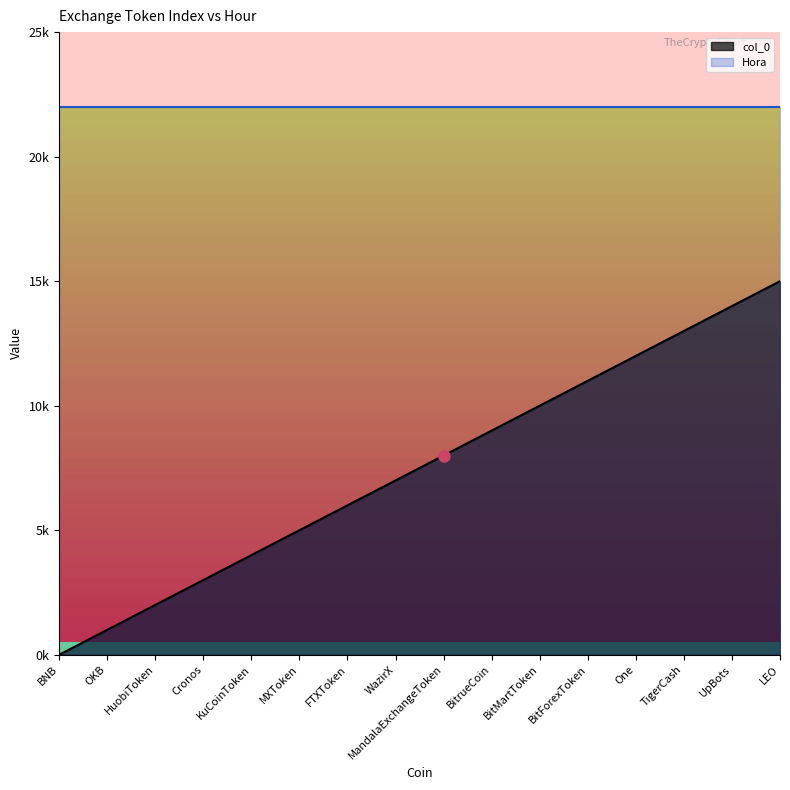

What is the difference between the maximum and minimum values?

15